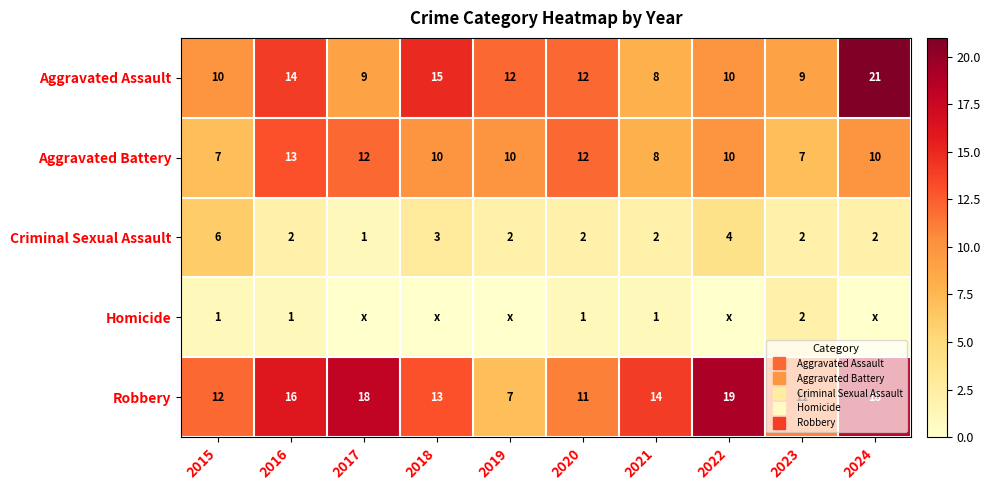

Which series has the largest total across all categories?

Robbery